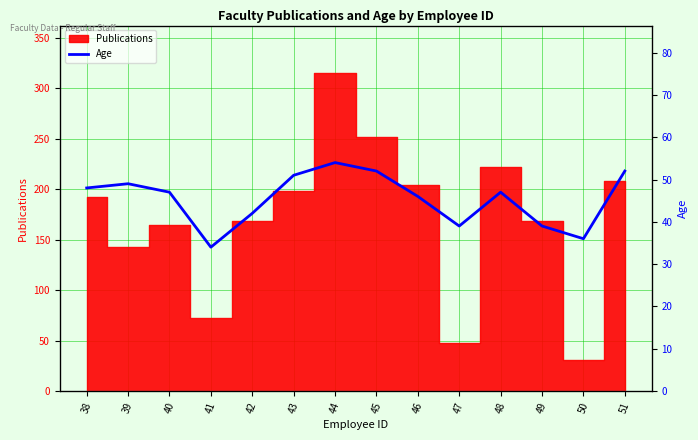

Is it true that the value at 46 is 27?

False